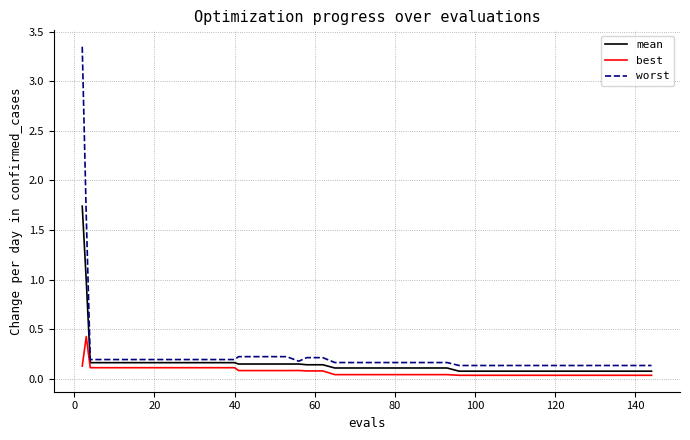

True or false: best and worst cross at least once.

False